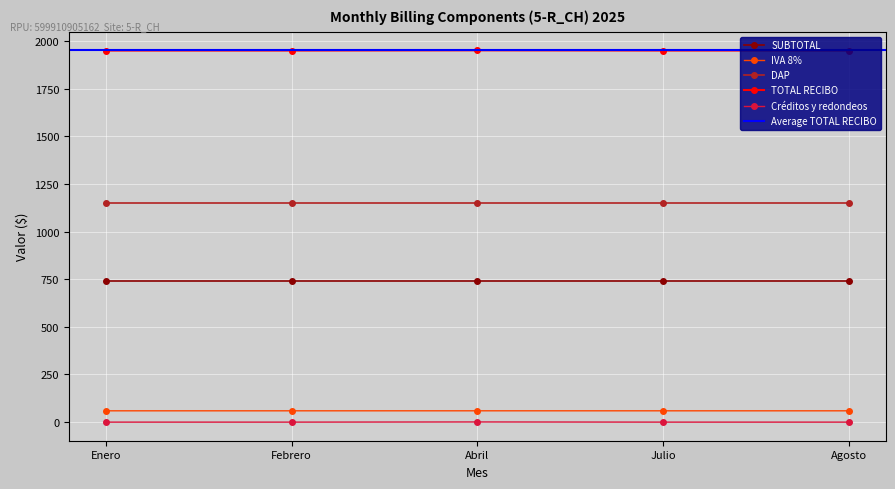

Read the IVA 8% value at Febrero.

59.3